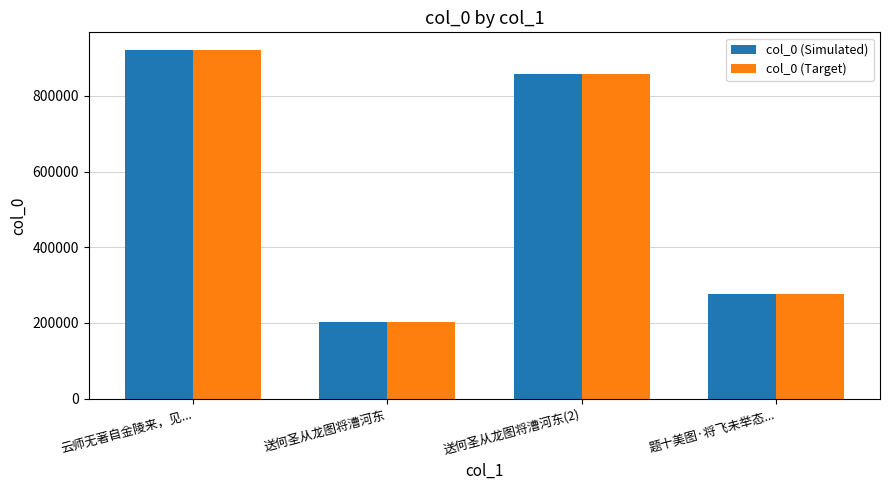

Is it true that col_0 (Target) equals 65816 at 送何圣从龙图将漕河东?

False